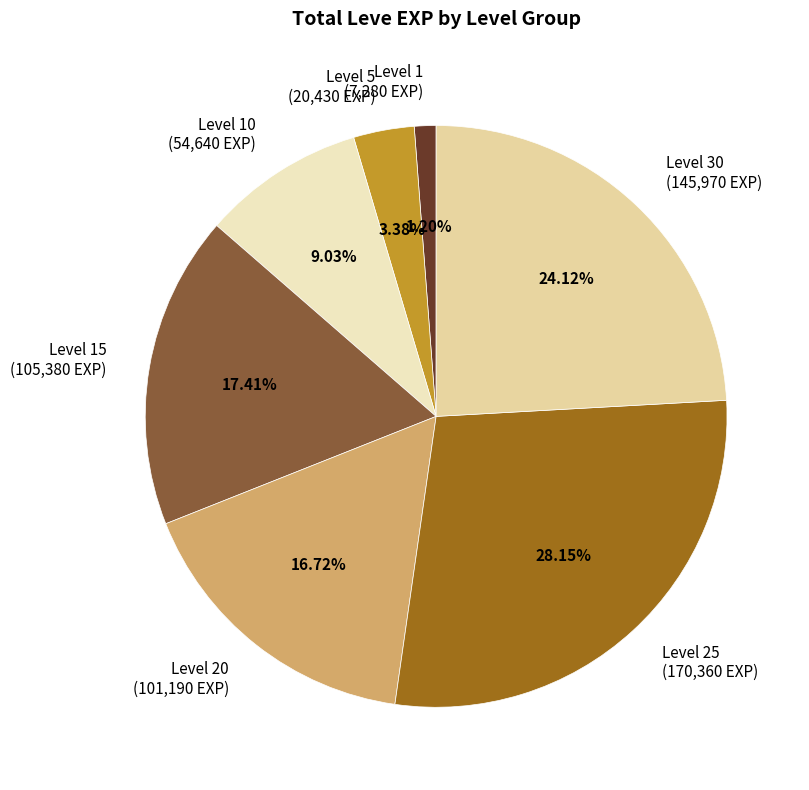

Rank the categories by value from lowest to highest.

Level 1 (7,280 EXP), Level 5 (20,430 EXP), Level 10 (54,640 EXP), Level 20 (101,190 EXP), Level 15 (105,380 EXP), Level 30 (145,970 EXP), Level 25 (170,360 EXP)